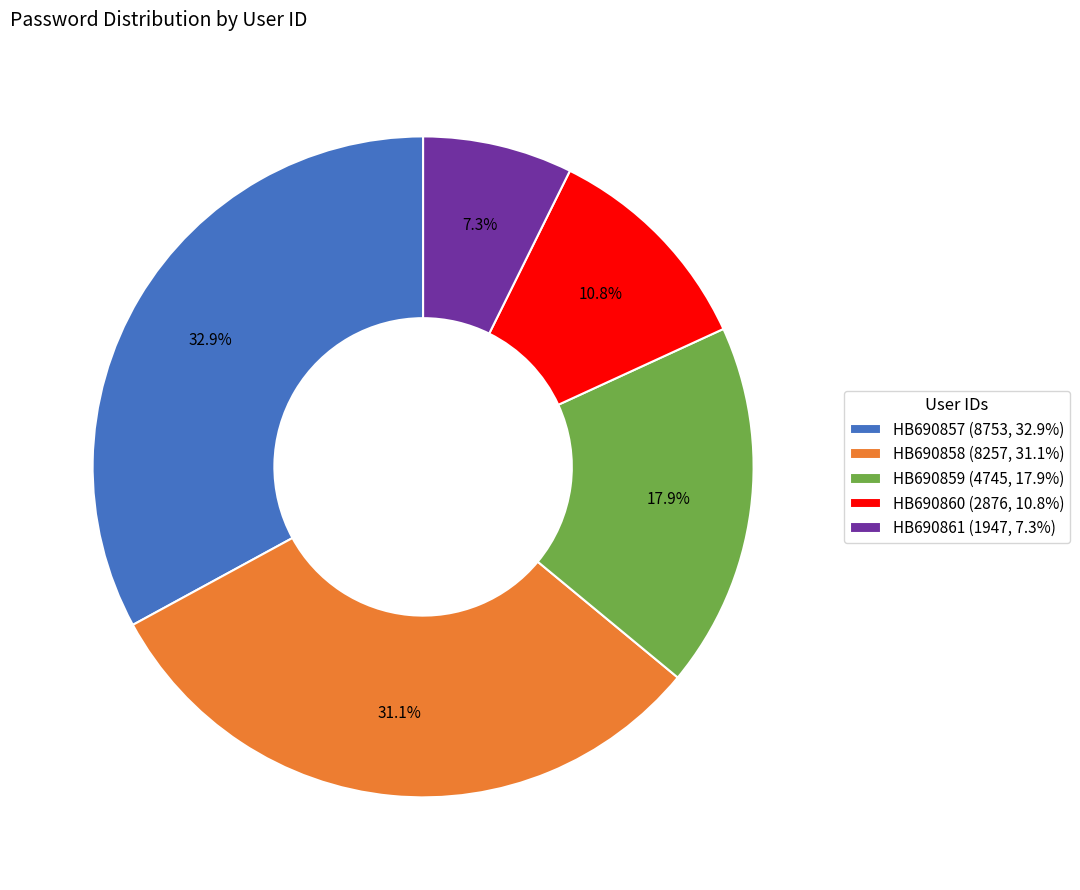

Does HB690861 represent more than half of the total?

No